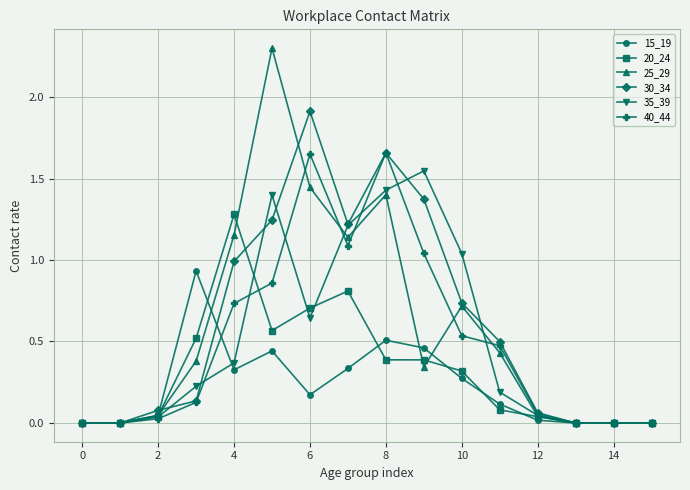

How many data points does each series have?

16